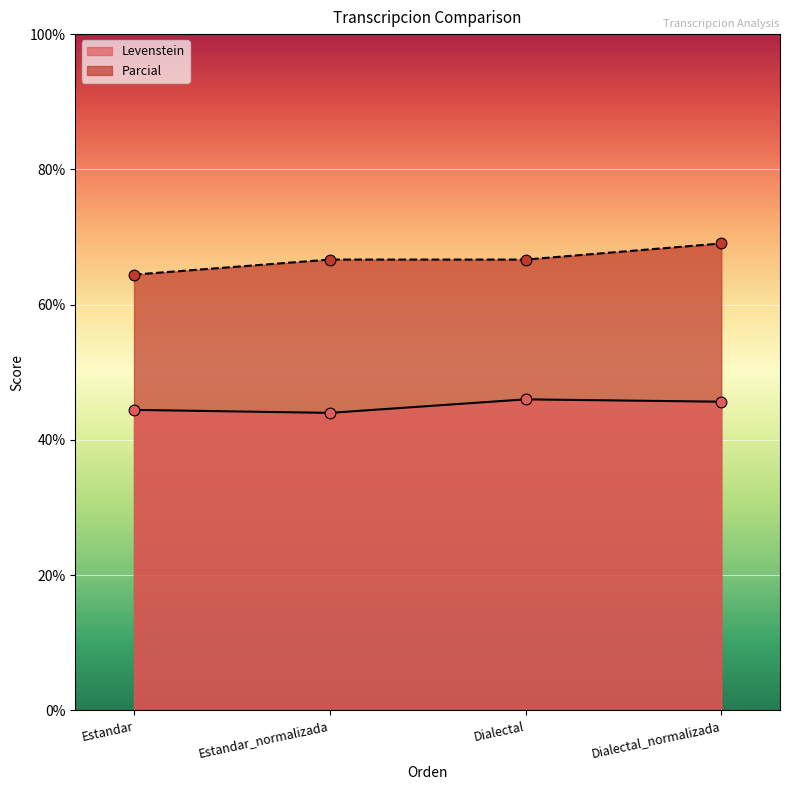

Which series has the largest Y range (max minus min)?

Parcial